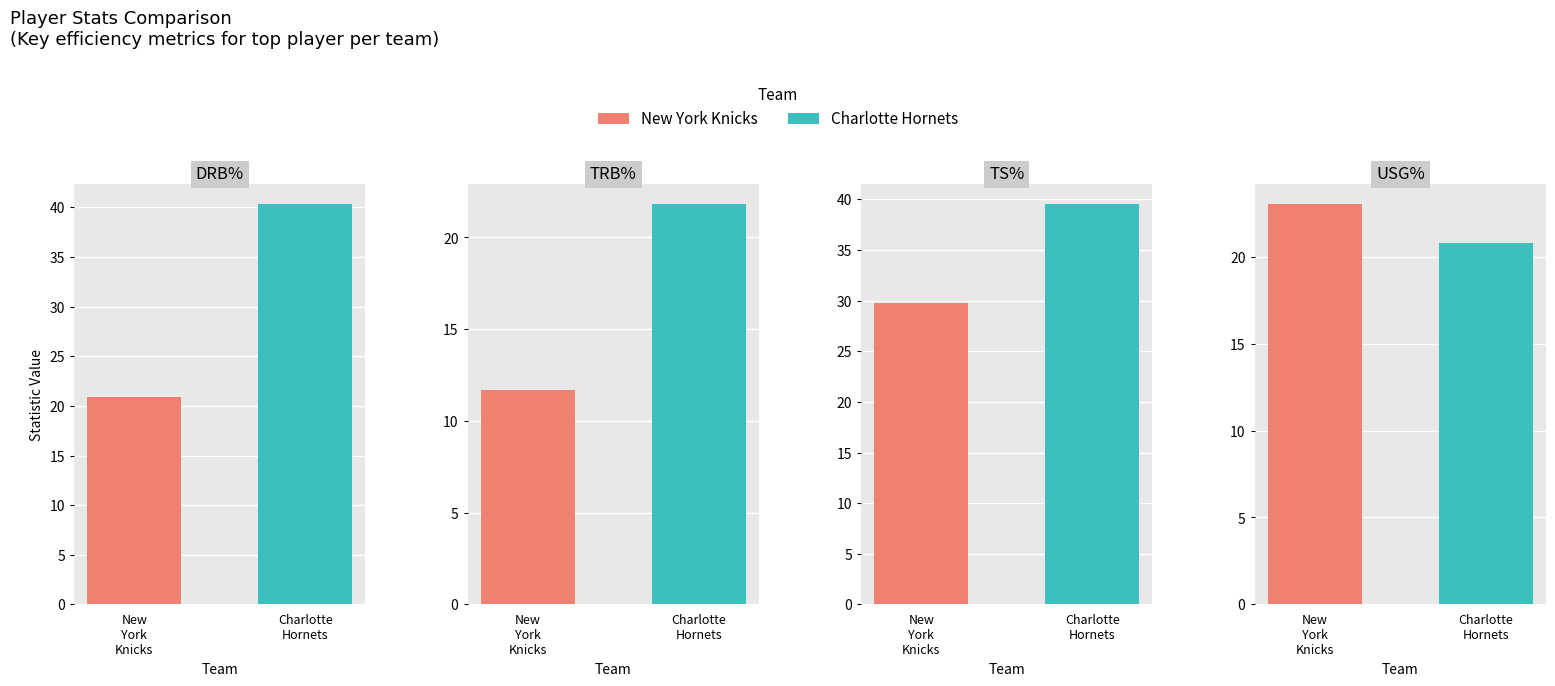

The Charlotte Hornets series shows 20.8 at 3. True or false?

True